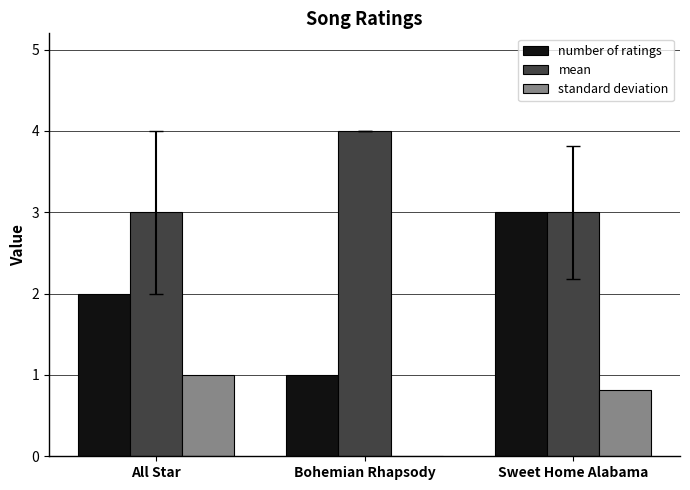

What value does the number of ratings series have at Sweet Home Alabama?

3.0